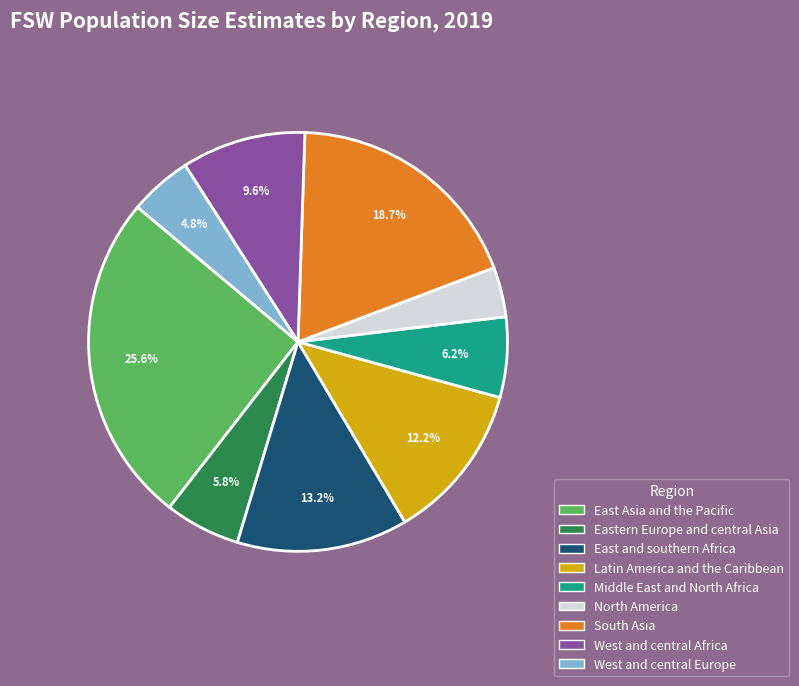

What percentage is the West and central Europe slice, to the nearest percent?

5%